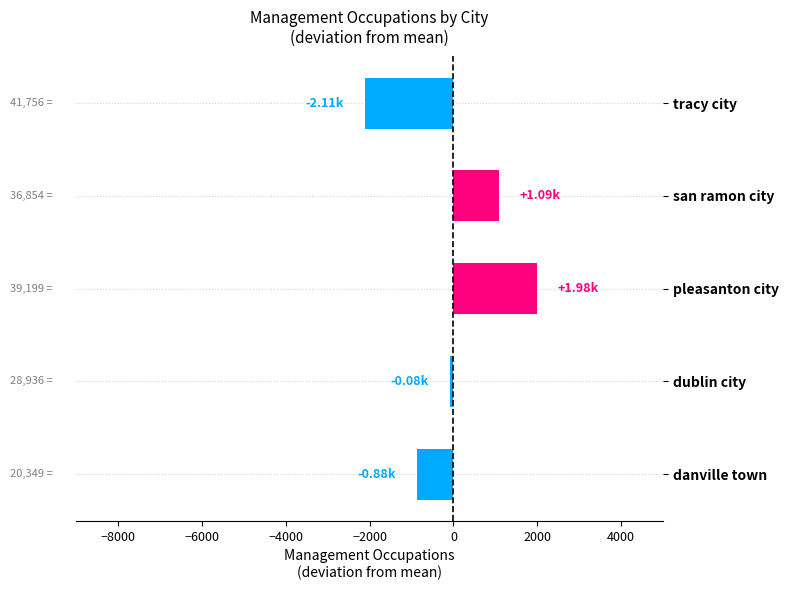

Which category has the lowest value across all series?

tracy city